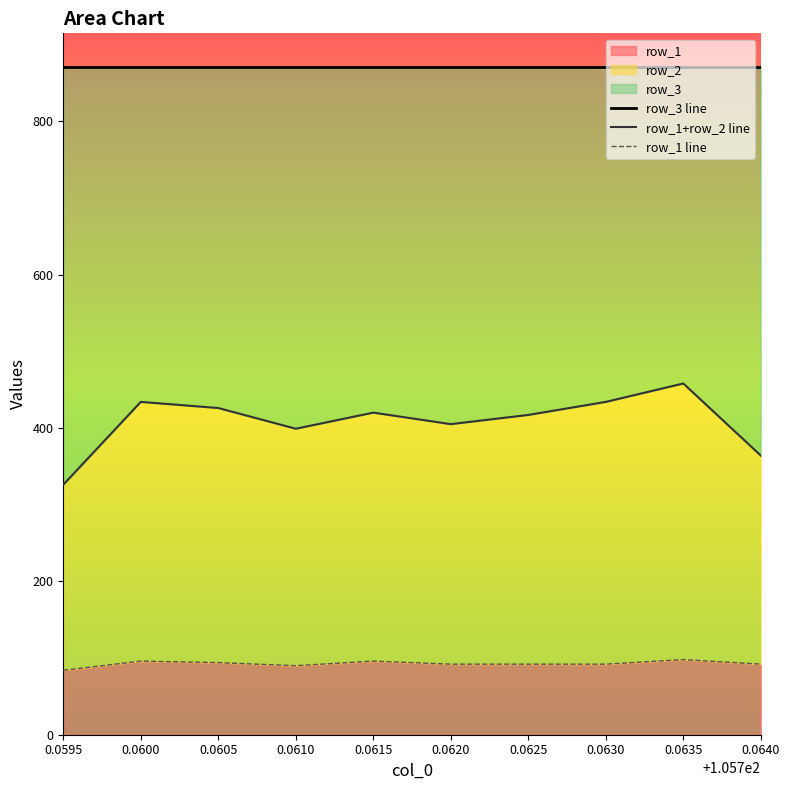

What is the value of the row_1+row_2 line point at the 5th from the left?

420.0